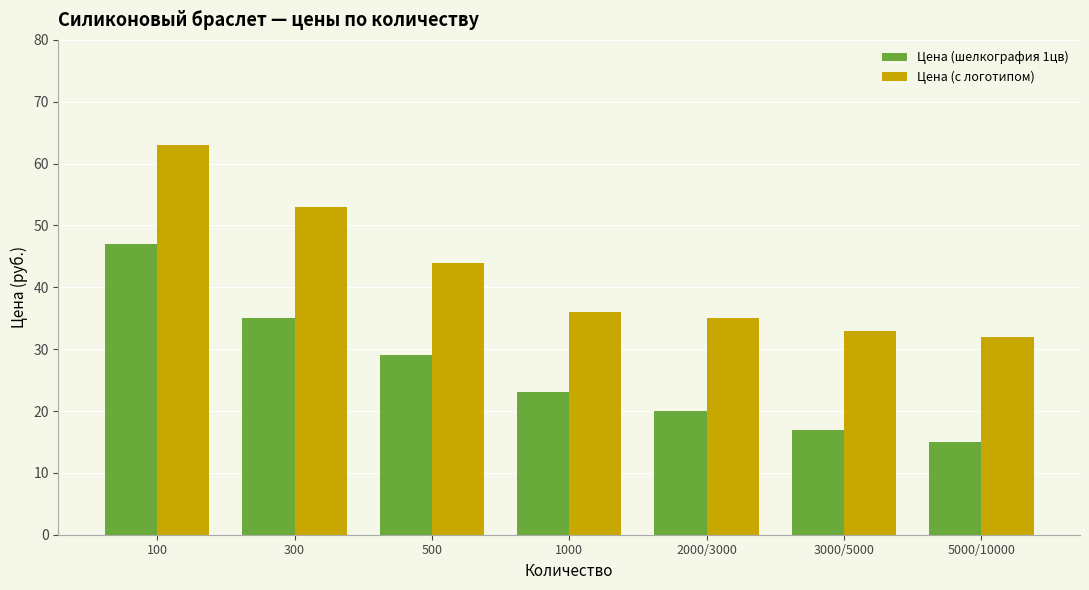

What is the minimum value shown in the chart?

15